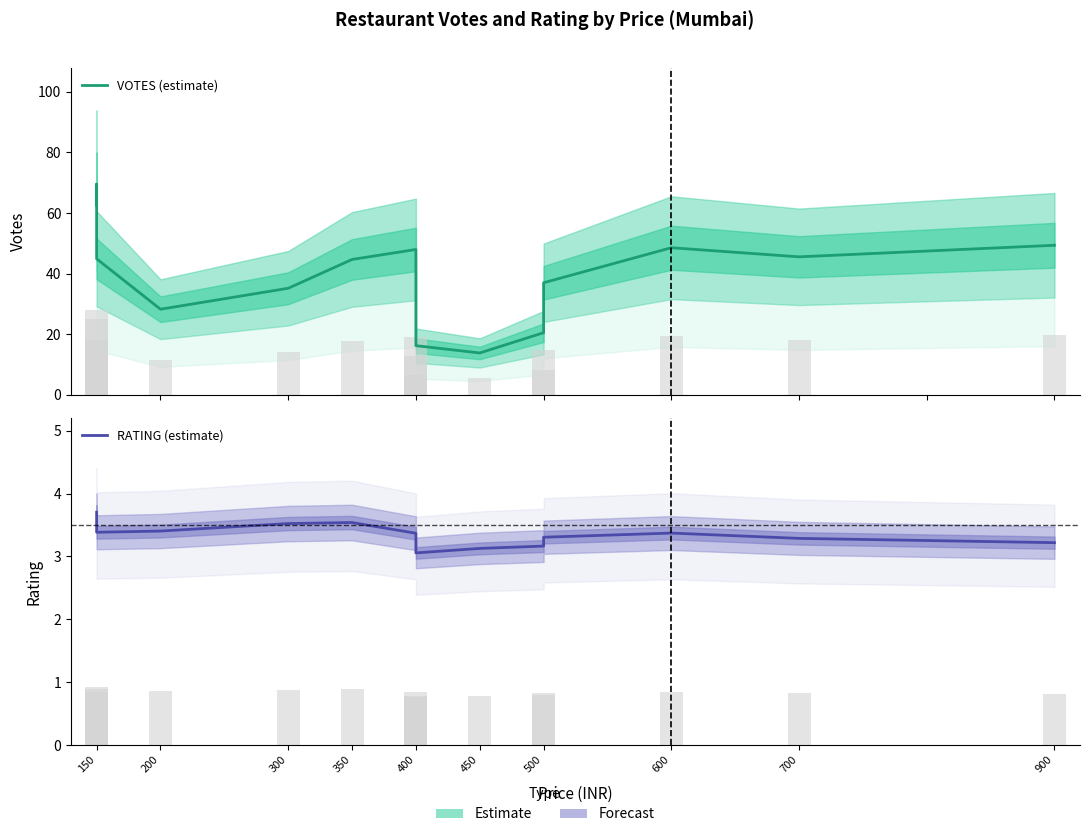

Rank the series at 900 from highest to lowest value.

VOTES (estimate), RATING (estimate)